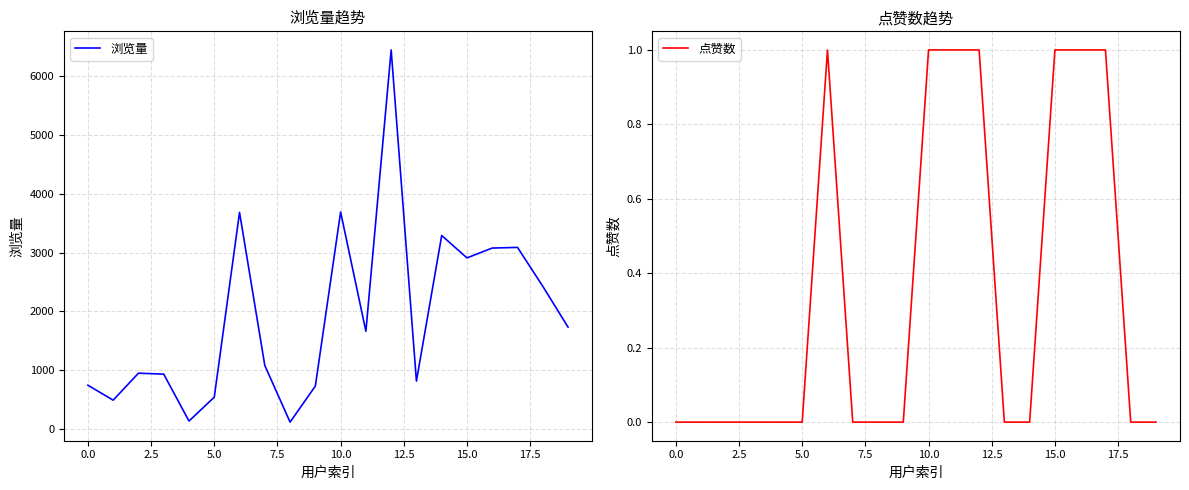

List the series in order of their overall mean, highest first.

浏览量, 点赞数